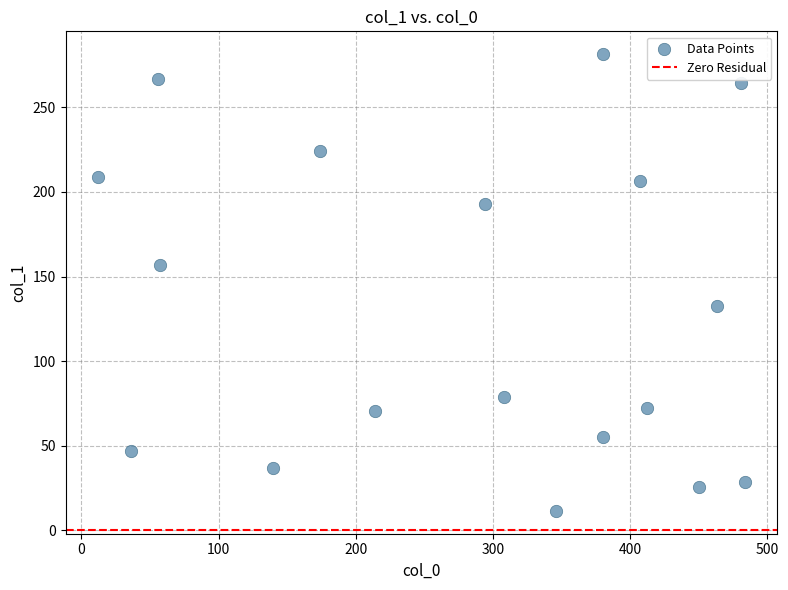

What is the range of Y values (max minus min)?

269.8